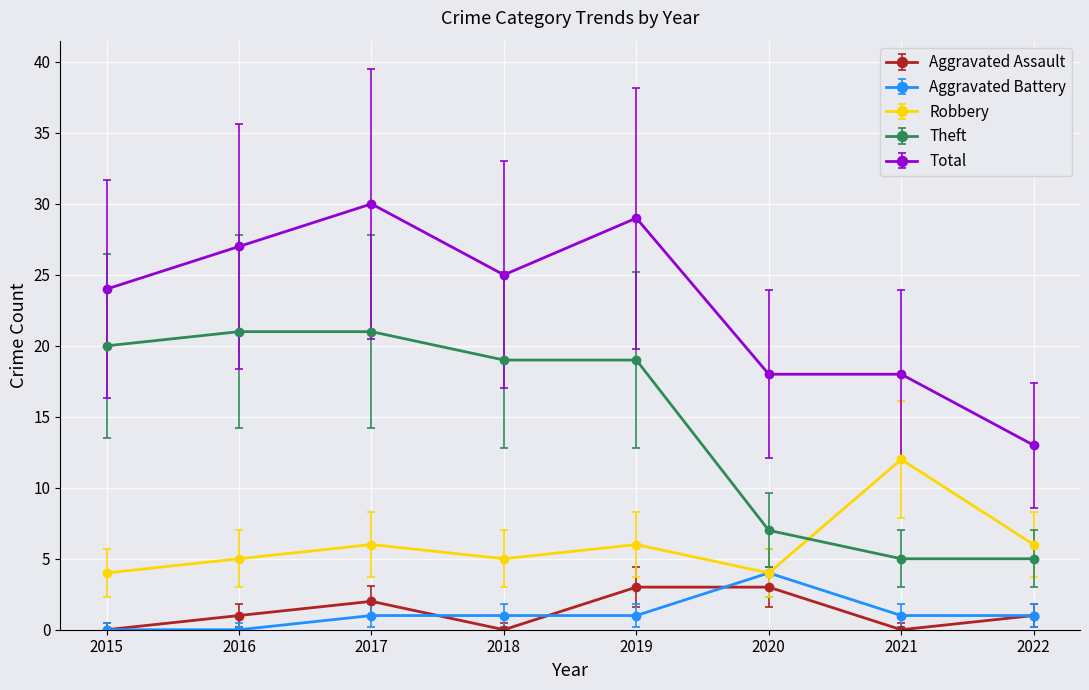

What is the sum of the Total values at 2020 and 2016?

45